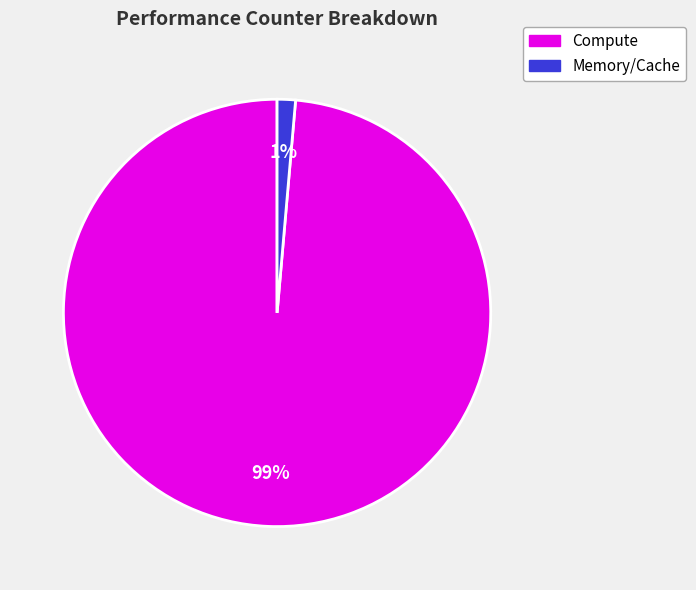

Which slice represents more than half of the pie?

Compute